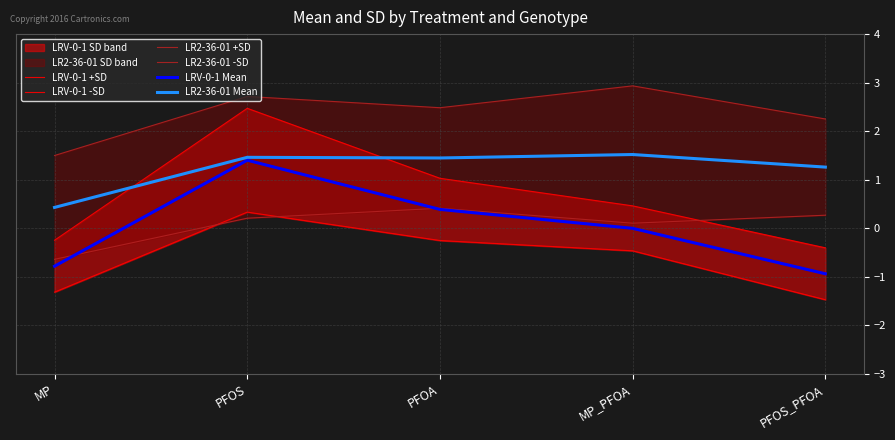

What is the sum of all LR2-36-01 +SD values?

11.9